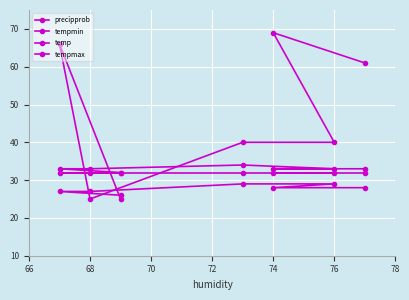

How many times do temp and precipprob cross each other?

3